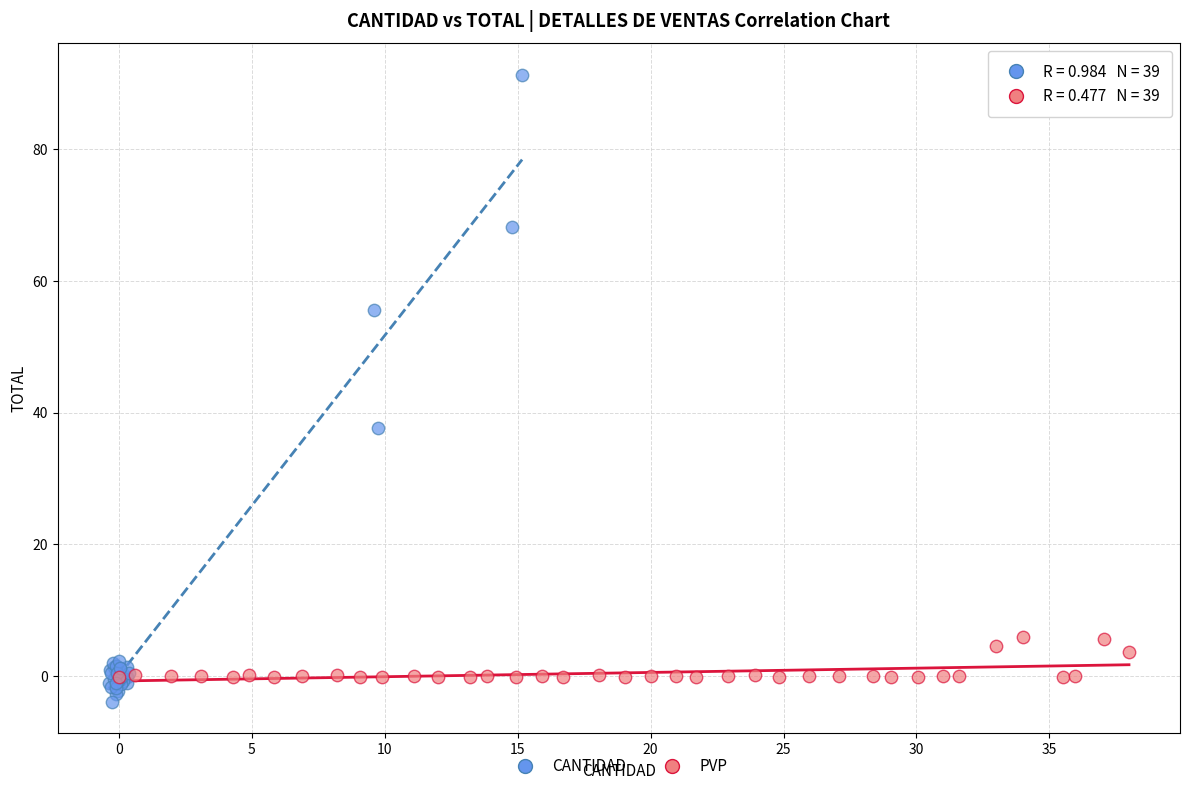

Which series contains the lowest Y value?

CANTIDAD